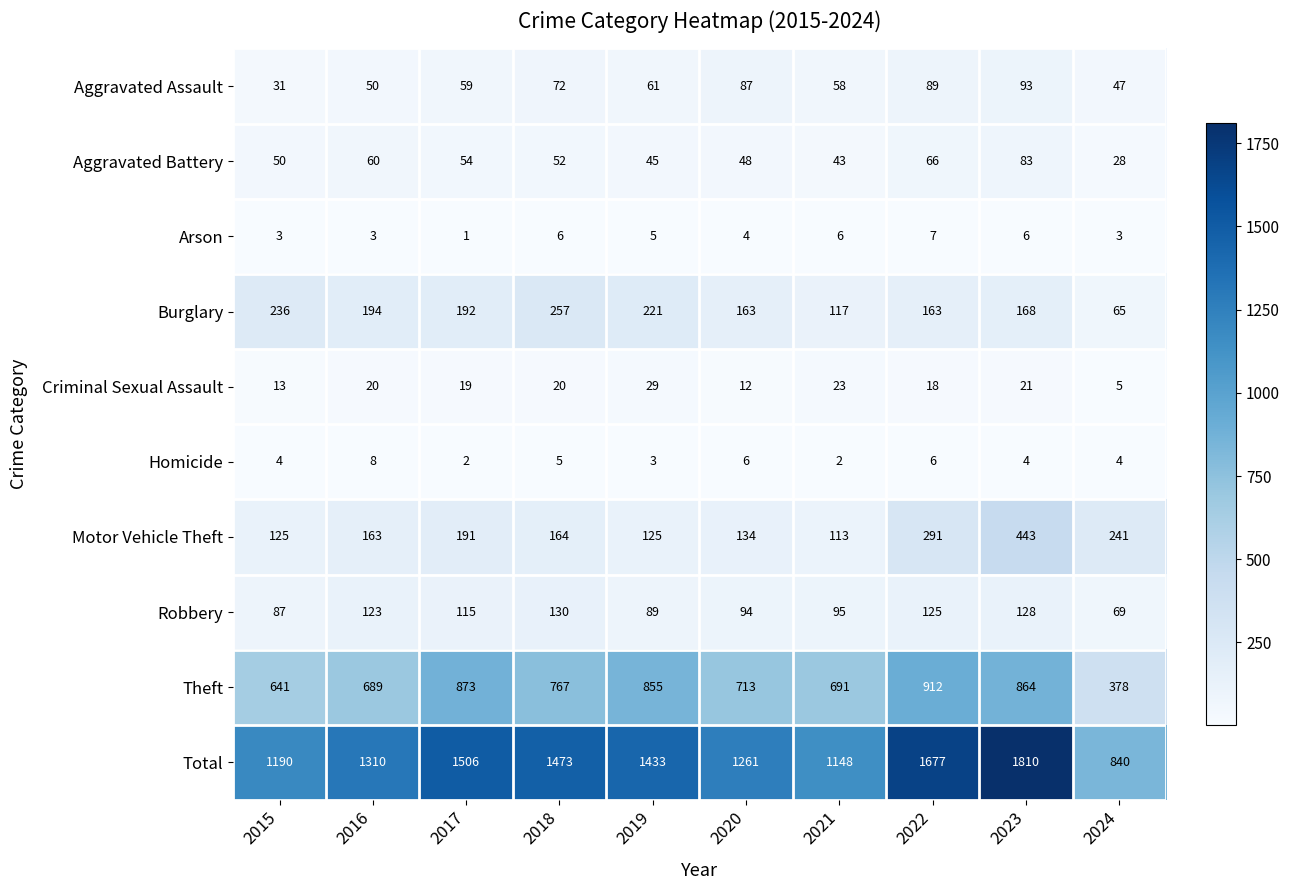

Between 2015 and 2020, which series saw the biggest shift?

Burglary